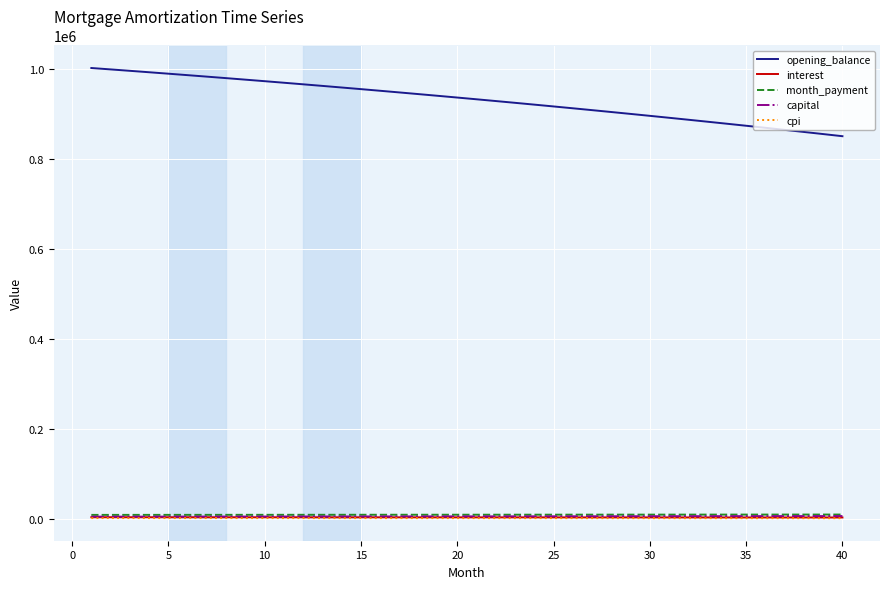

Which series has the largest total across all categories?

opening_balance